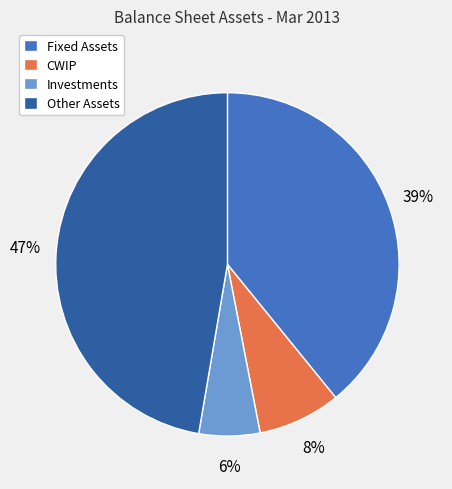

Combined, do CWIP and Investments account for over 50%?

No